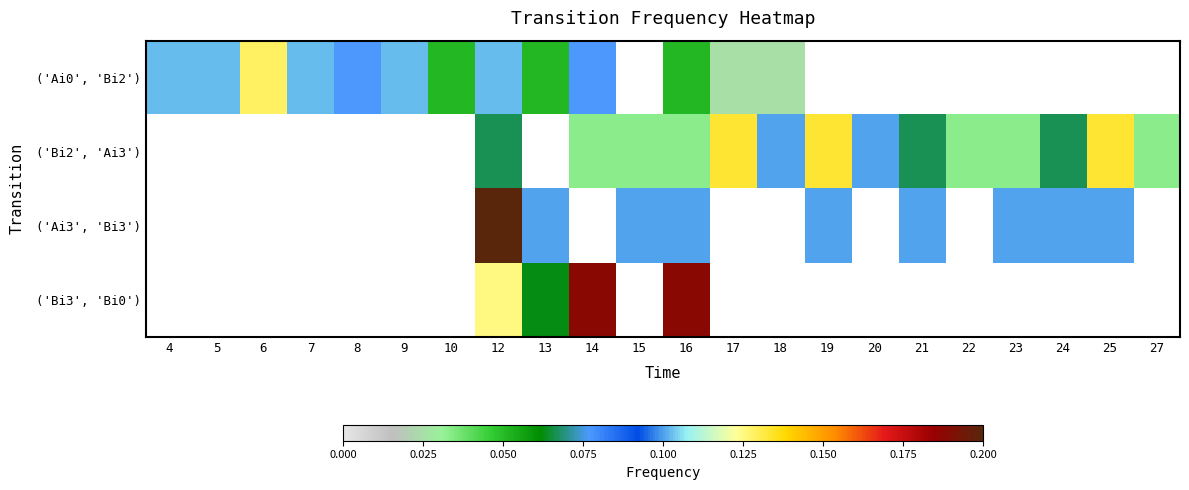

The value of ('Bi3', 'Bi0') at 16 is 0.3. True or false?

False